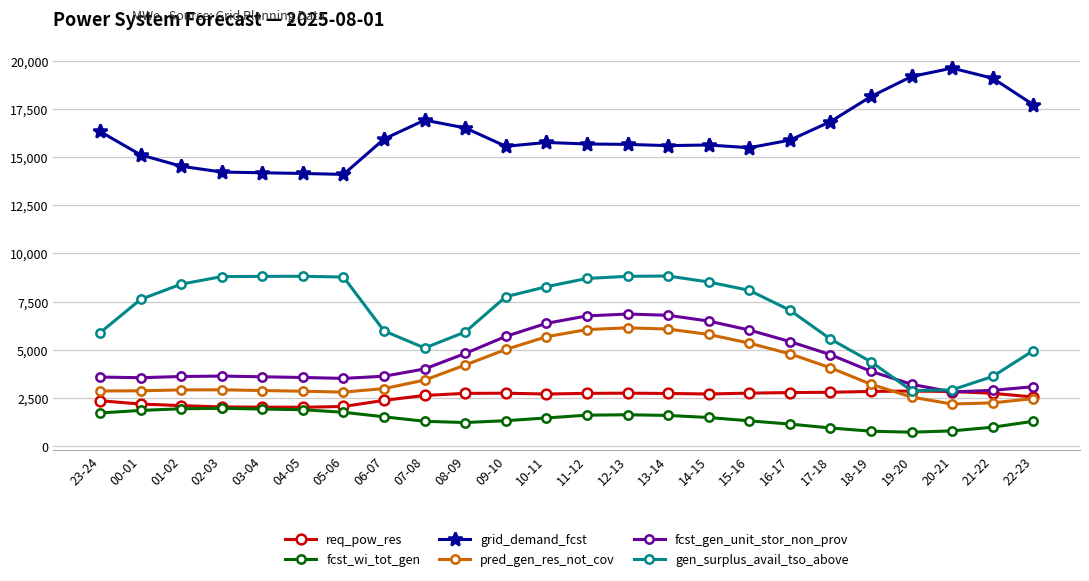

What is the sum of the gen_surplus_avail_tso_above values at 12-13 and 23-24?

14696